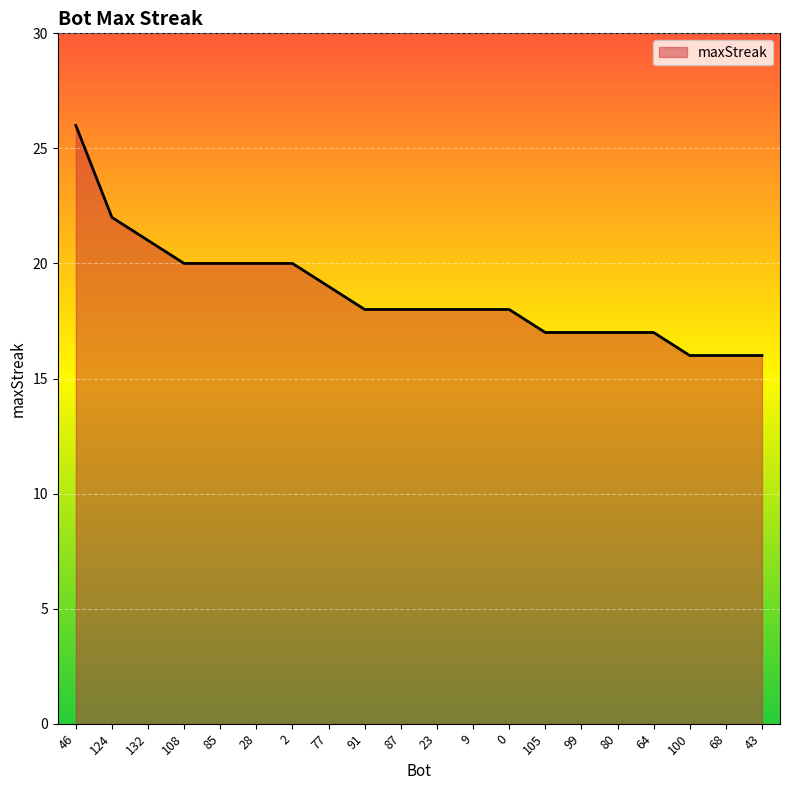

What position from the right is 132?

18